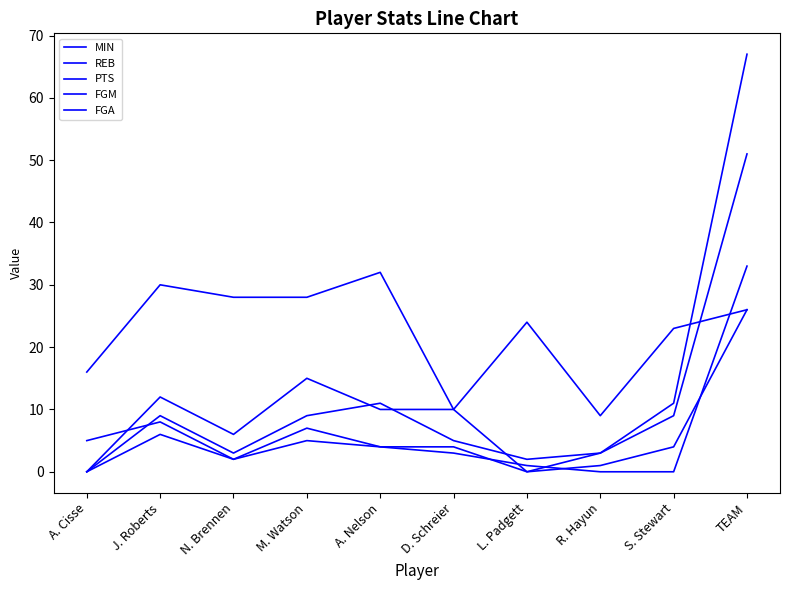

What is the sum of all FGM values?

52